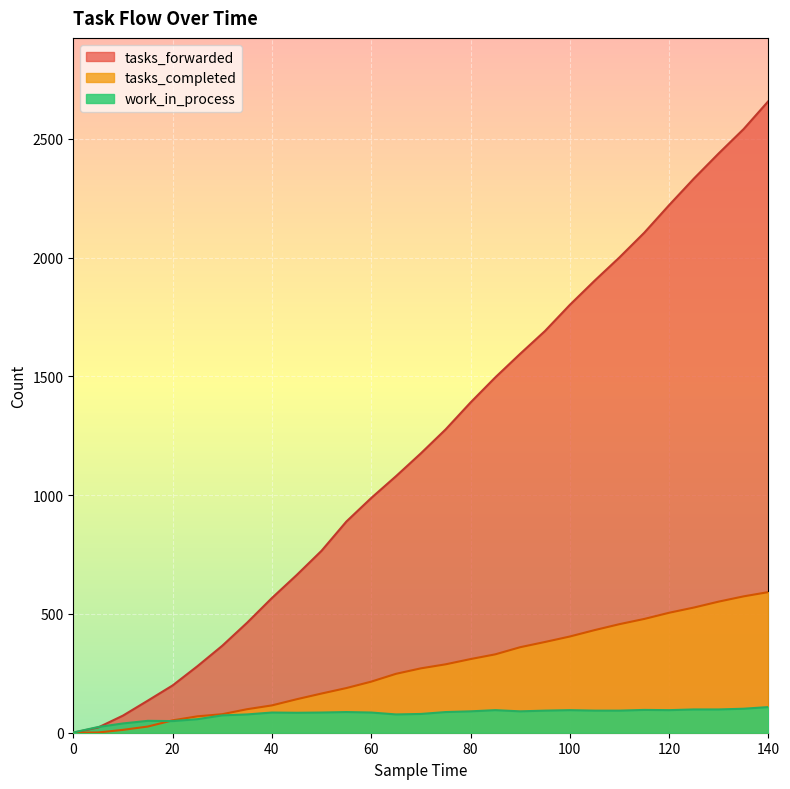

Reading left to right, what are all the values shown in this chart?

tasks_completed: 0=0	5=1	10=12	15=26	20=52	25=69	30=78	35=99	40=115	45=141	50=165	55=188	60=215	65=248	70=271	75=288	80=310	85=330	90=360	95=382	100=405	105=432	110=457	115=479	120=505	125=527	130=552	135=574	140=592
work_in_process: 0=1	5=24	10=39	15=50	20=49	25=57	30=73	35=77	40=85	45=84	50=85	55=87	60=85	65=77	70=79	75=87	80=90	85=95	90=90	95=93	100=95	105=93	110=93	115=96	120=95	125=98	130=98	135=101	140=108
tasks_forwarded: 0=0	5=22	10=72	15=135	20=199	25=280	30=366	35=463	40=567	45=664	50=766	55=889	60=988	65=1080	70=1176	75=1277	80=1390	85=1496	90=1595	95=1691	100=1801	105=1903	110=2001	115=2105	120=2221	125=2333	130=2439	135=2541	140=2659